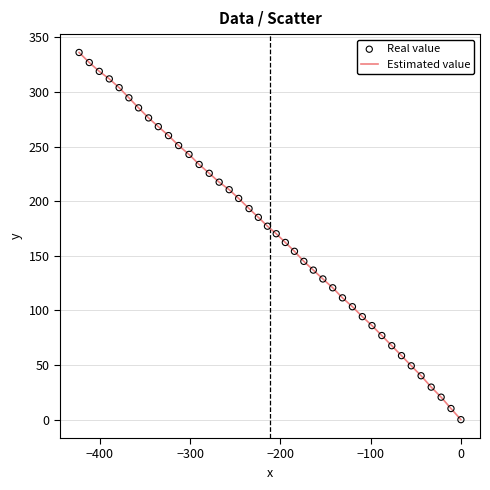

What is the difference between the maximum and minimum values?

336.1